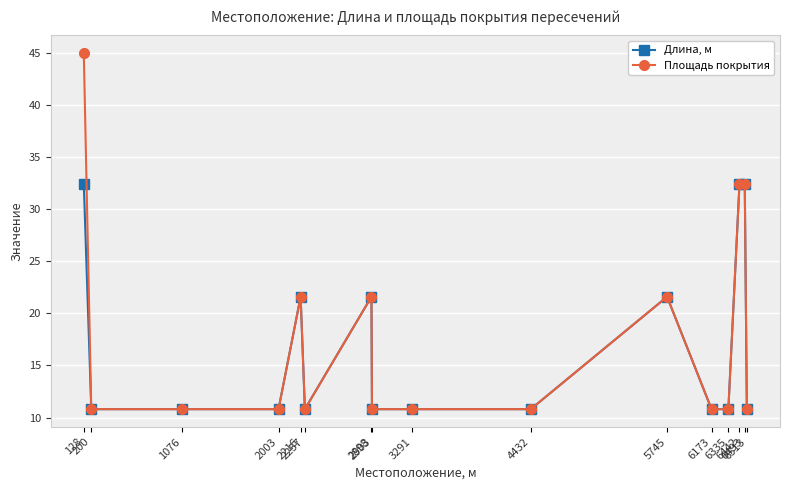

What is the value of the Площадь покрытия point at the 9th from the left?

10.8